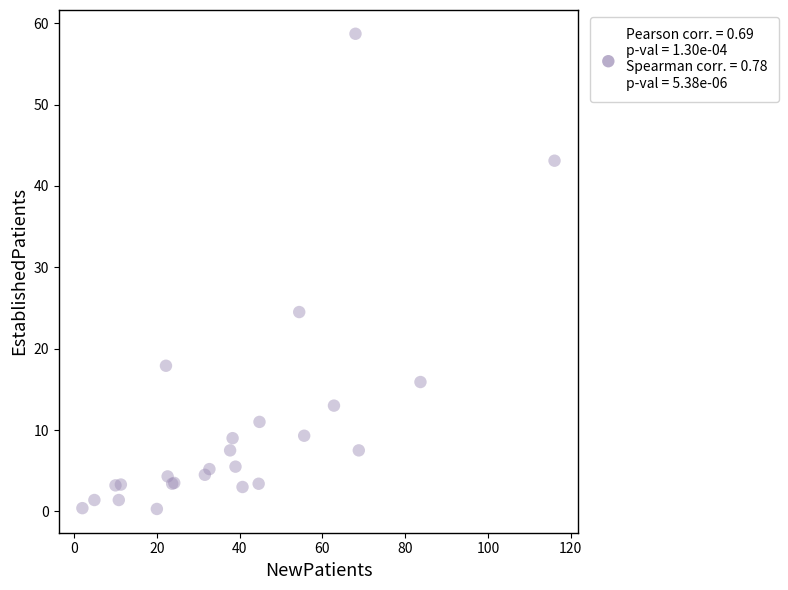

What Y value in the scatter plot is closest to 29?

24.5